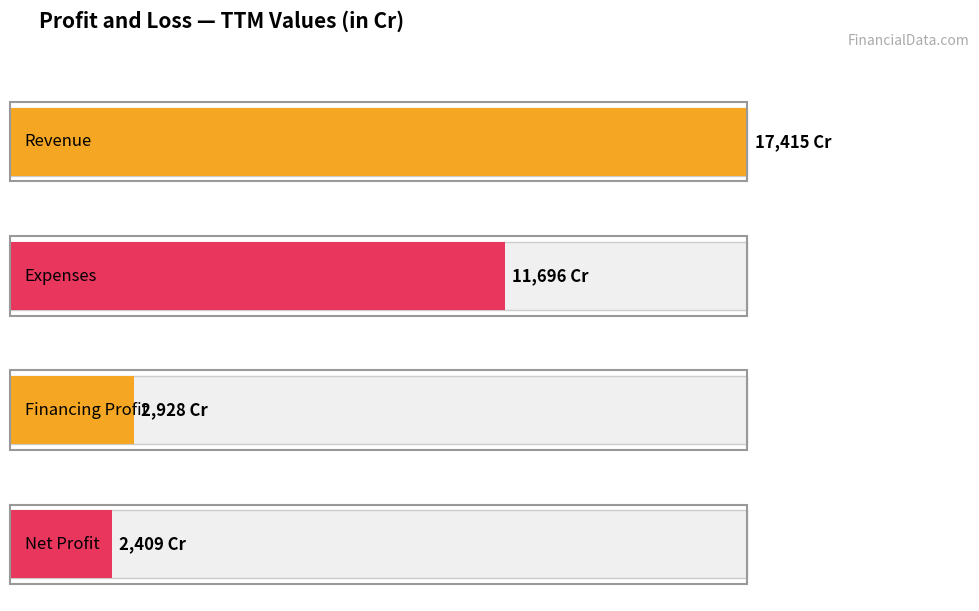

How many bars are there in each group?

4